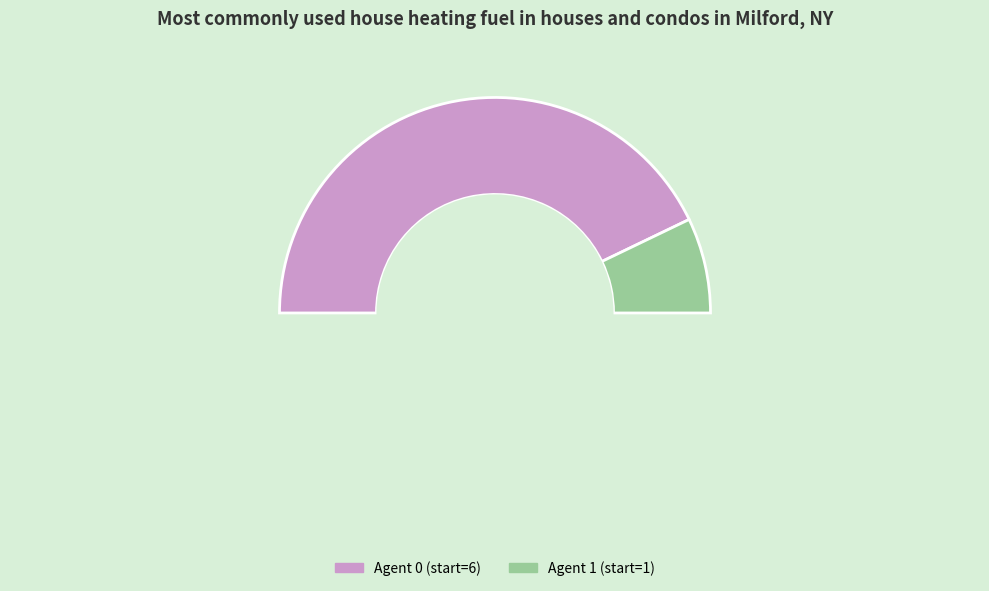

Combined, do 0 and 1 account for over 50%?

Yes